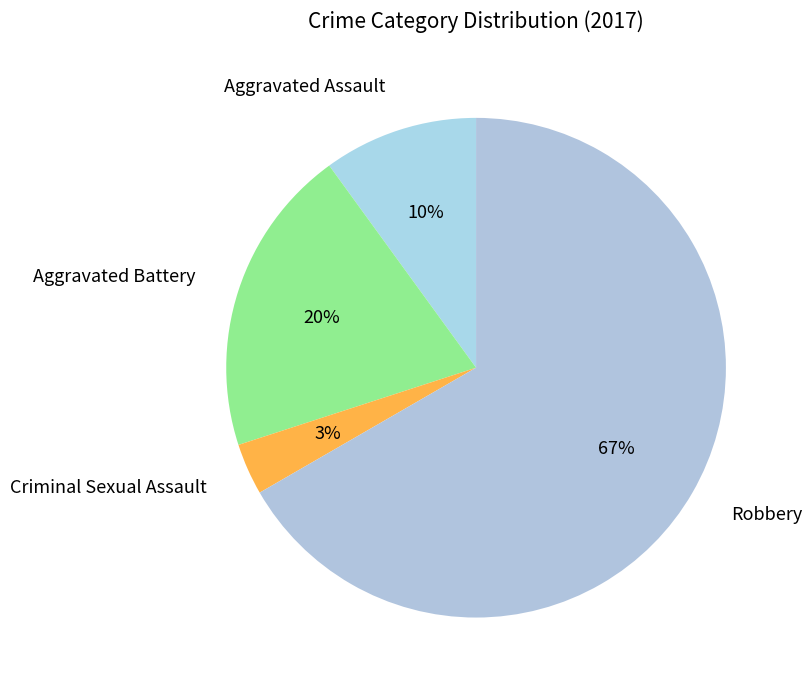

What percentage is the Aggravated Assault slice, to the nearest percent?

10%